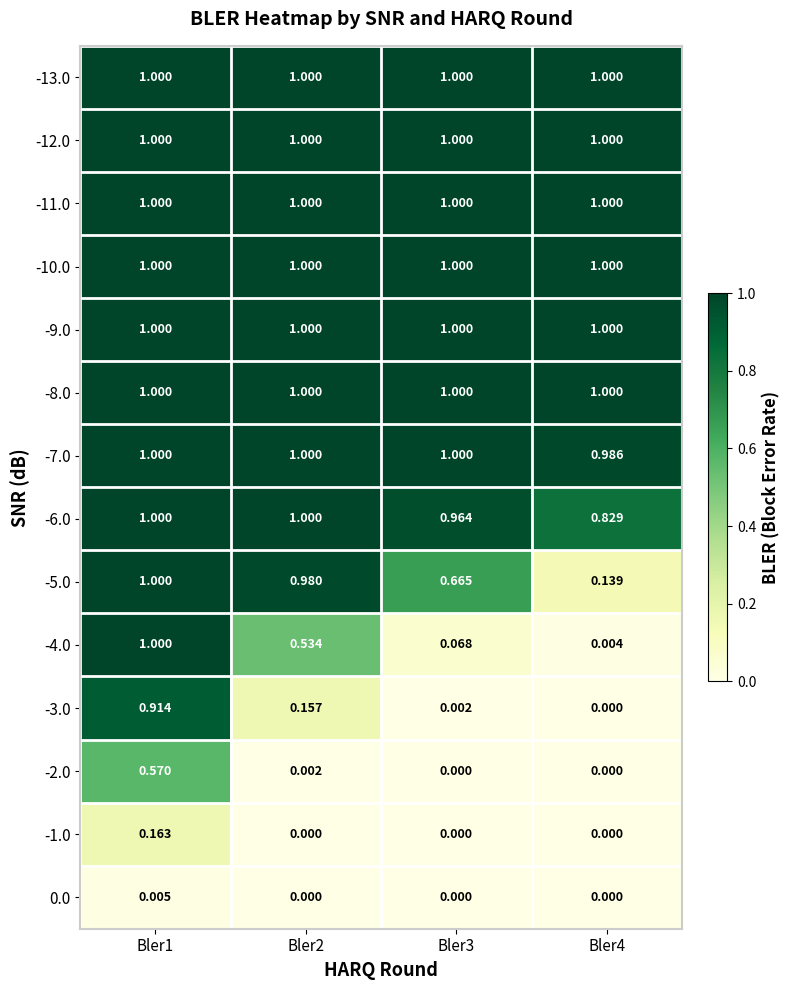

Is the value of -3.0 at Bler2 greater than the value of -4.0 at Bler4?

Yes